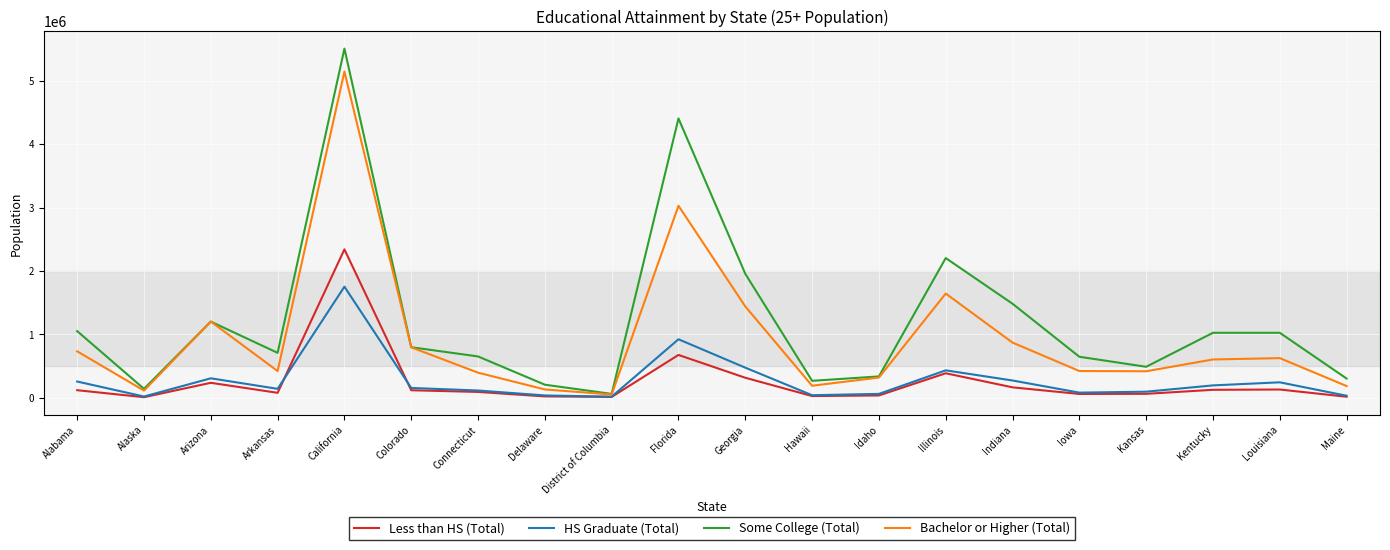

What is the lowest value of the HS Graduate (Total) series?

19161